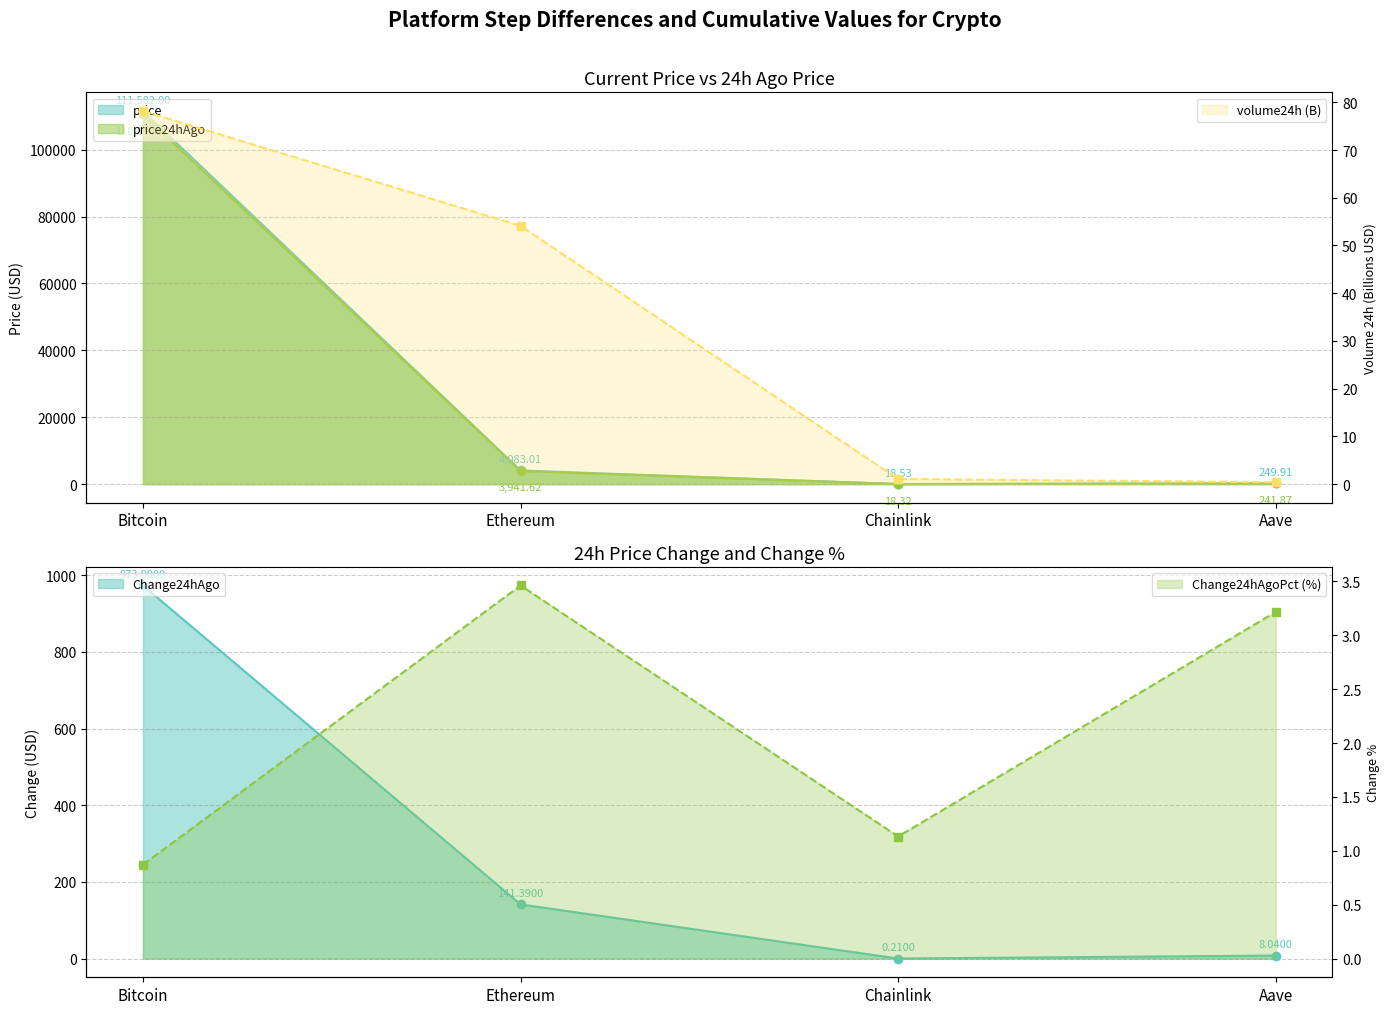

What is the sum of the volume24h values at Ethereum and Aave?

54.5